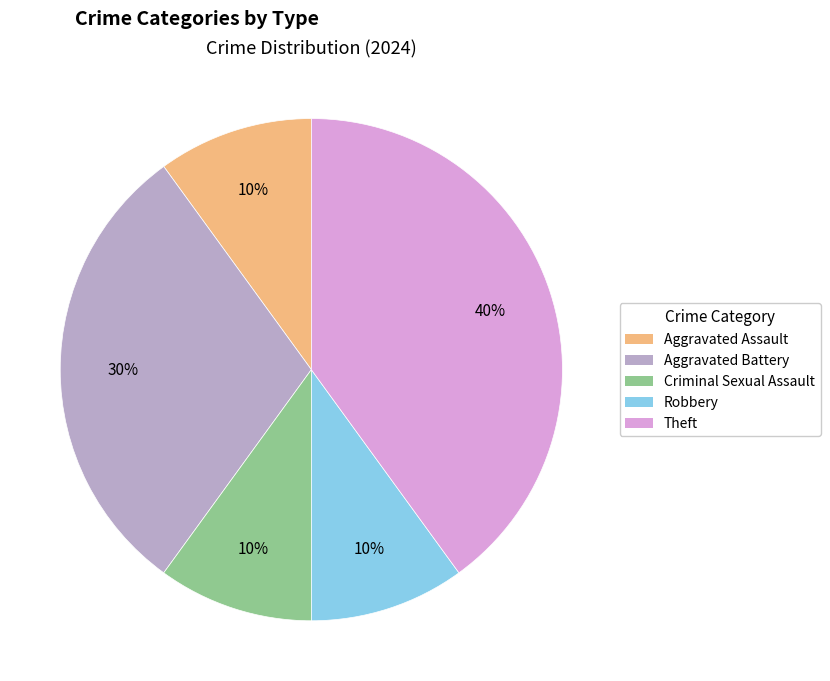

Does any single category account for the majority?

No